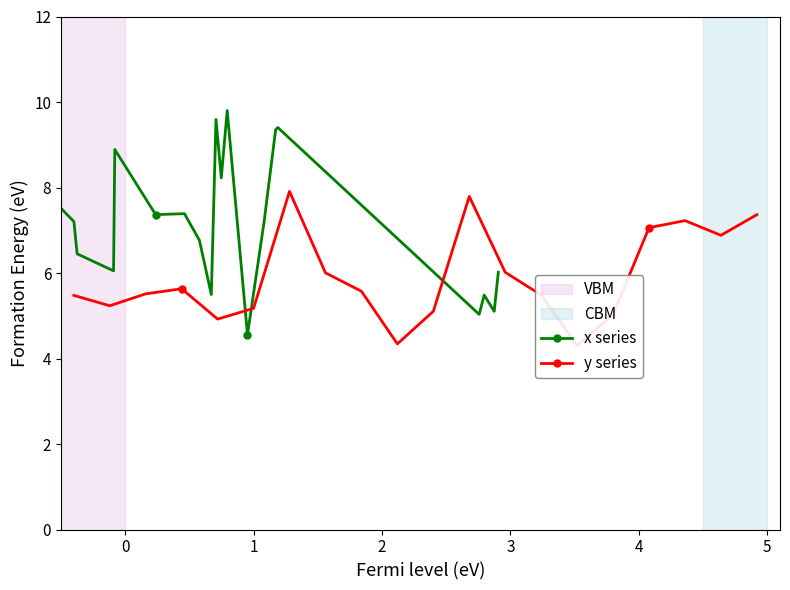

What is the highest value of the x series series?

9.8